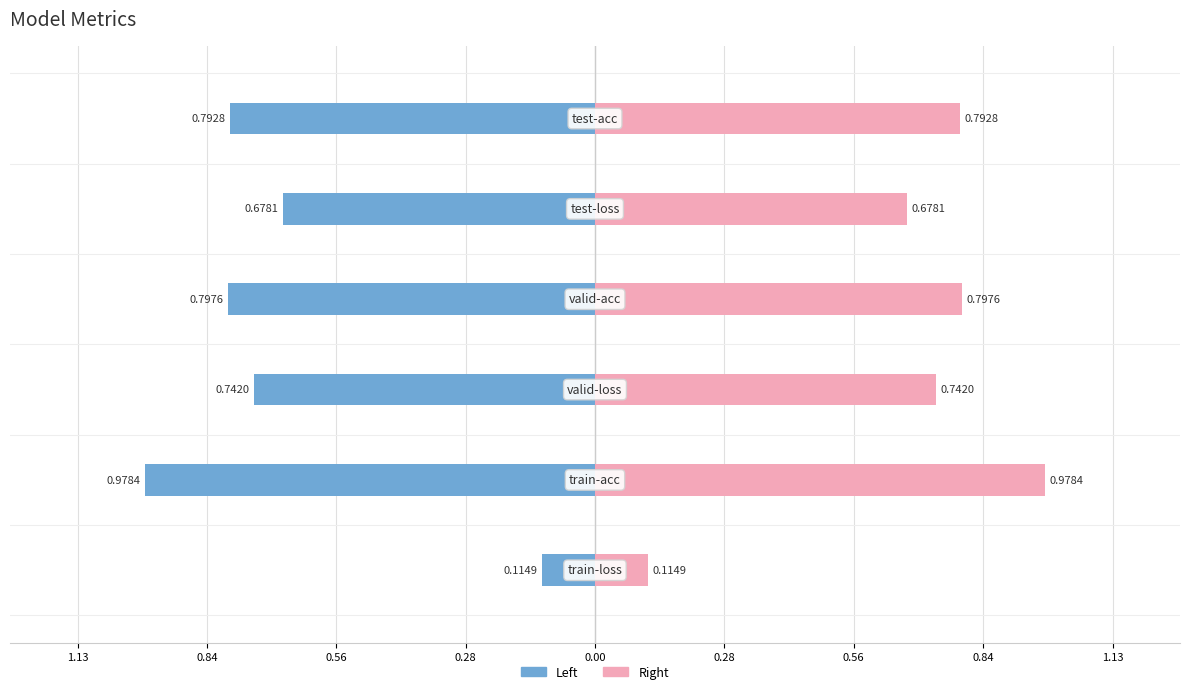

Count the number of categories in the chart.

6